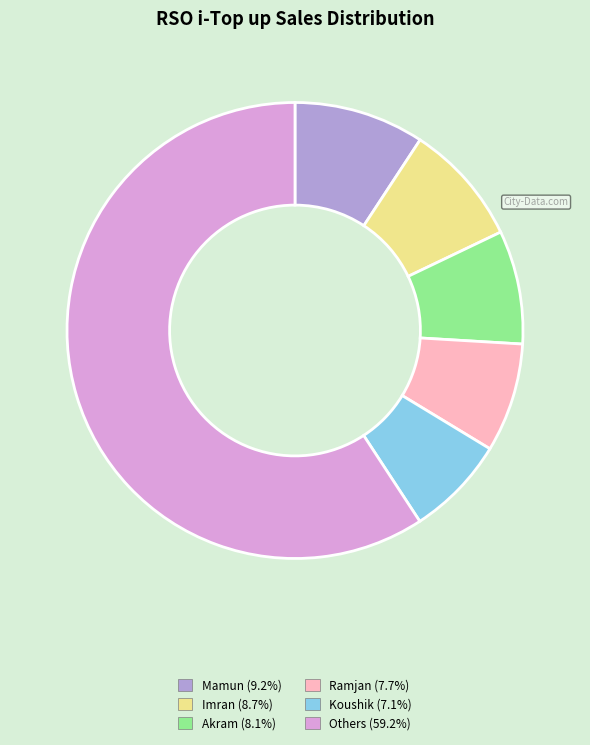

Do Akram (8.1%) and Koushik (7.1%) together represent more than half of the pie?

No